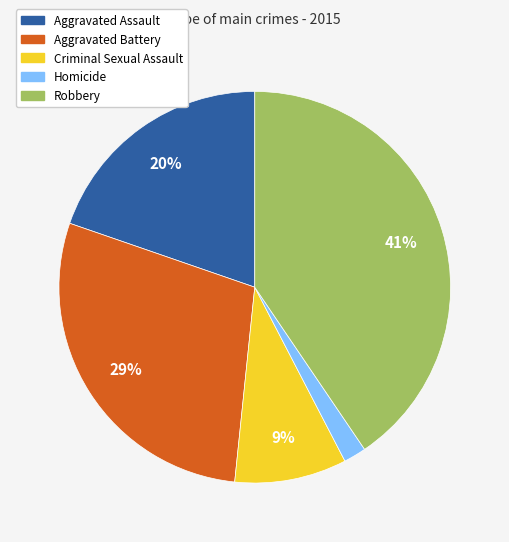

Is the sum of Aggravated Battery and Aggravated Assault greater than half?

No